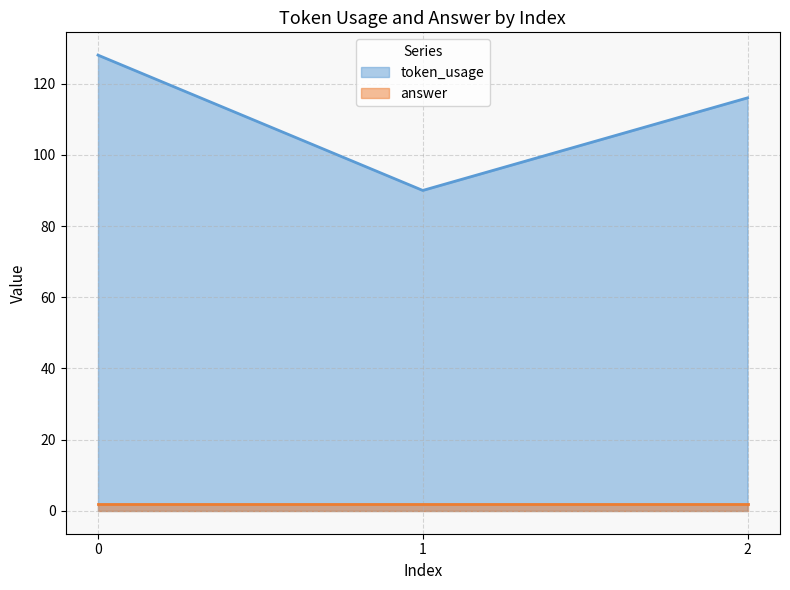

Rank the categories by value from lowest to highest.

1, 2, 0